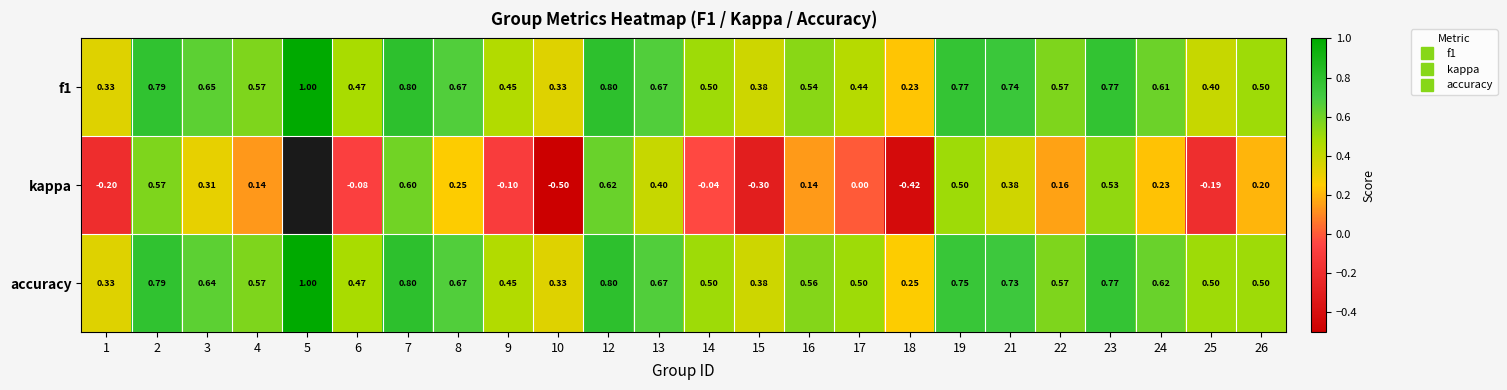

At 17, list the series in order from largest to smallest.

accuracy, f1, kappa